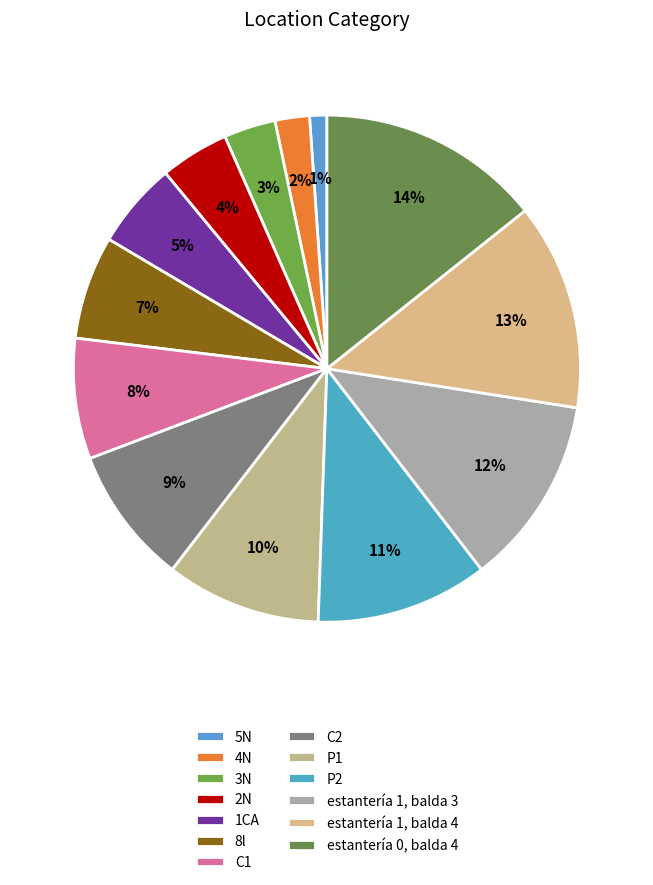

True or false: estantería 1, balda 4 accounts for 1% of the total.

False